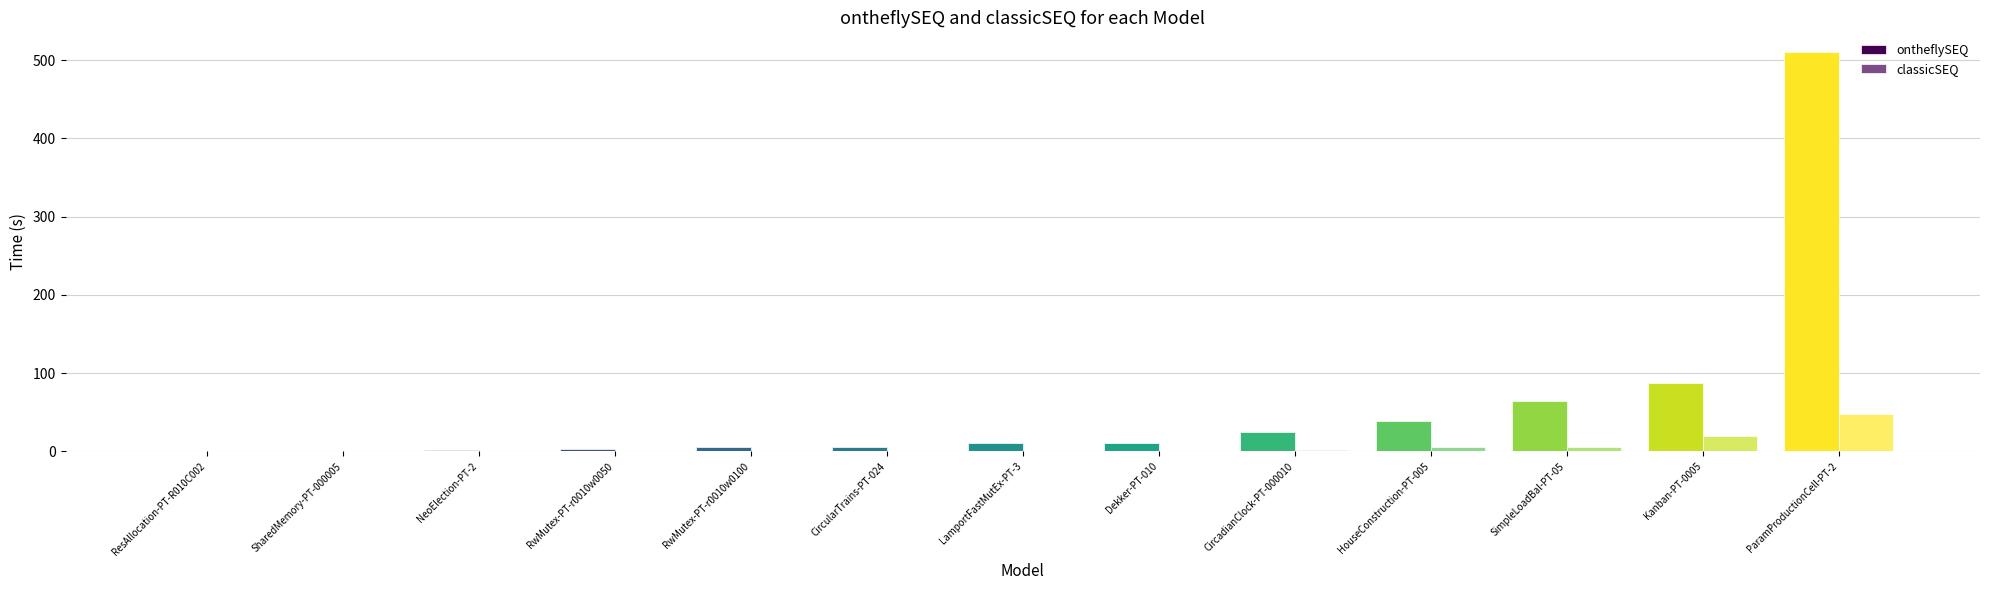

Reading right to left, list all the values displayed in this chart.

ontheflySEQ: 510.0	87.6	63.9	39.0	24.5	10.7	10.4	5.7	5.5	2.4	2.0	1.0	1.0
classicSEQ: 48.1	19.6	5.6	5.1	1.9	0.3	0.5	0.5	0.2	0.2	0.2	0.1	0.2